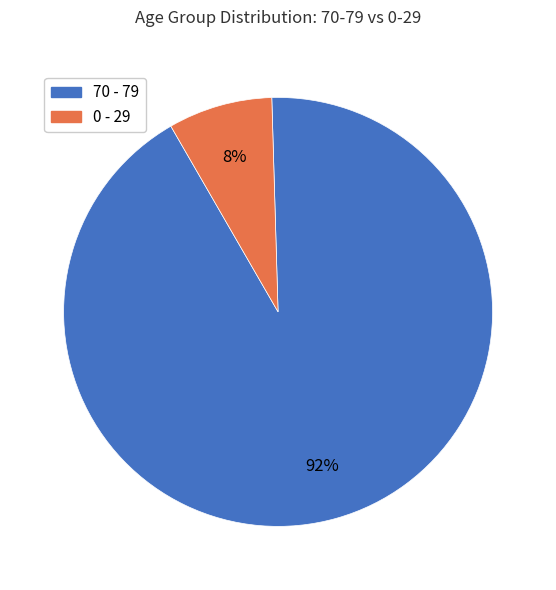

The 0 - 29 slice represents 16% of the pie. True or false?

False